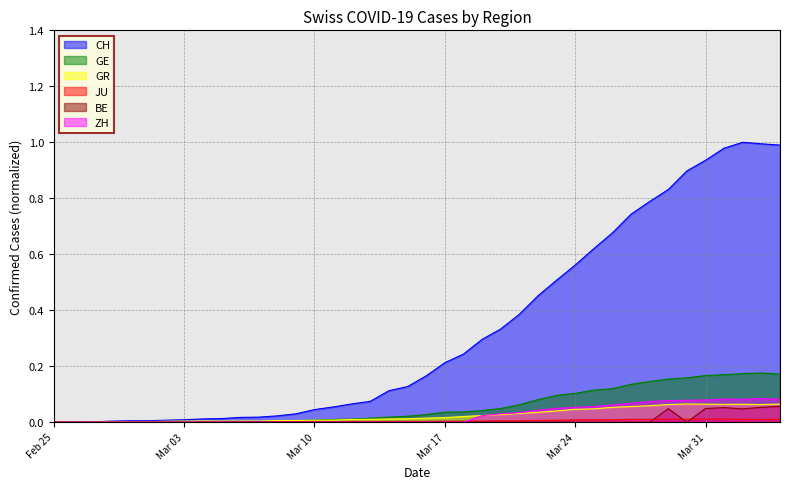

What is the value of the GR point at the 39th from the left?

0.1